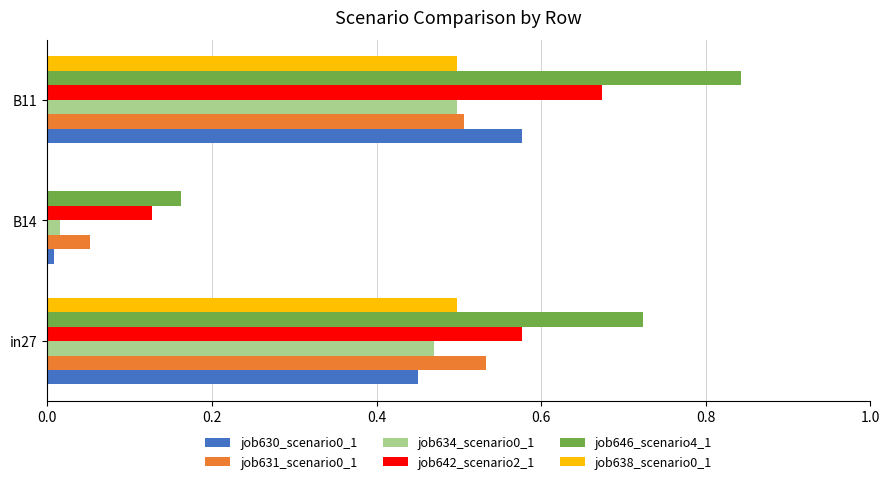

At which category does the chart reach its peak across all series?

B11